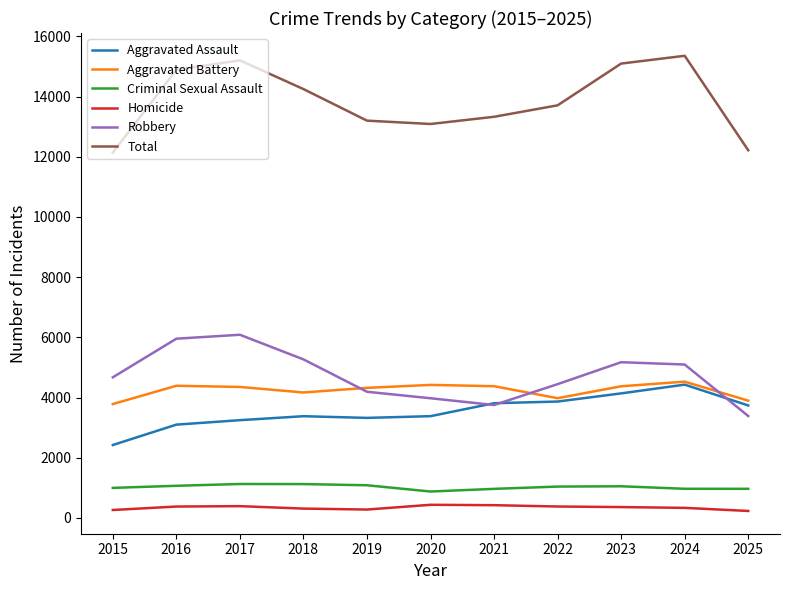

What is the lowest value of the Robbery series?

3385